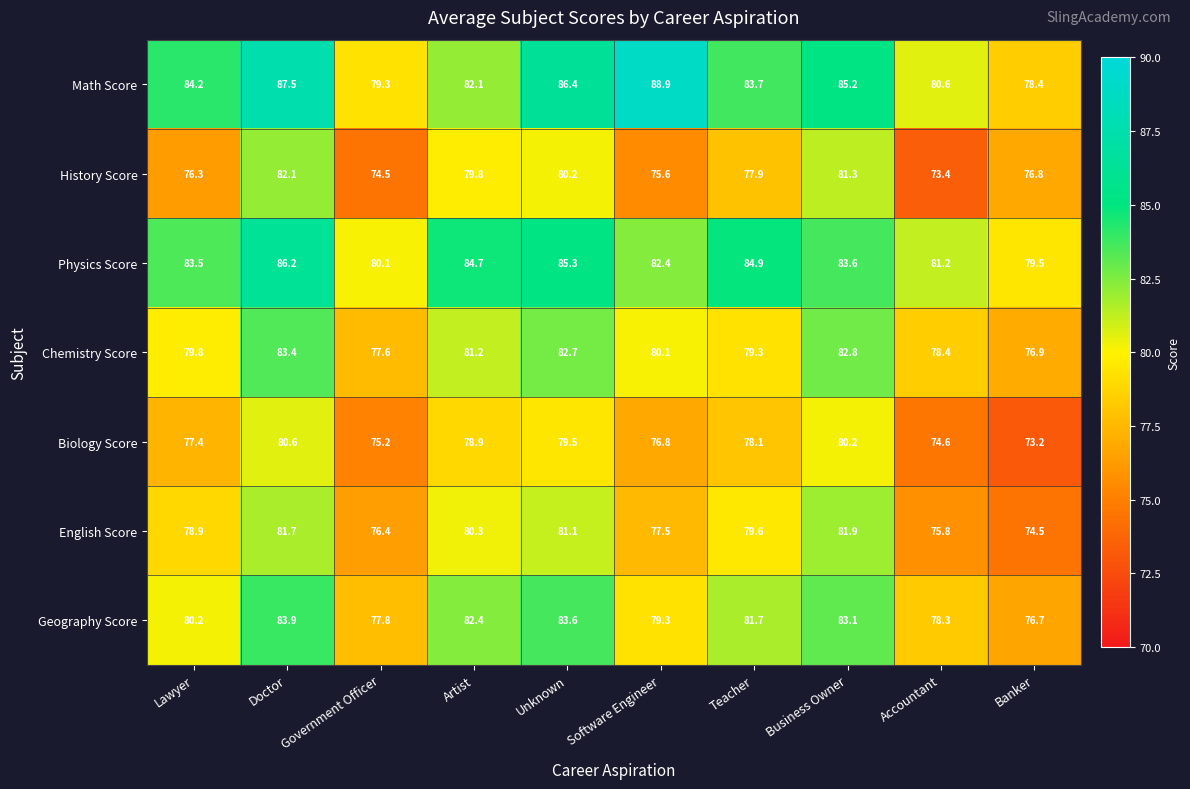

What is the approximate value of Math Score at Teacher?

83.7